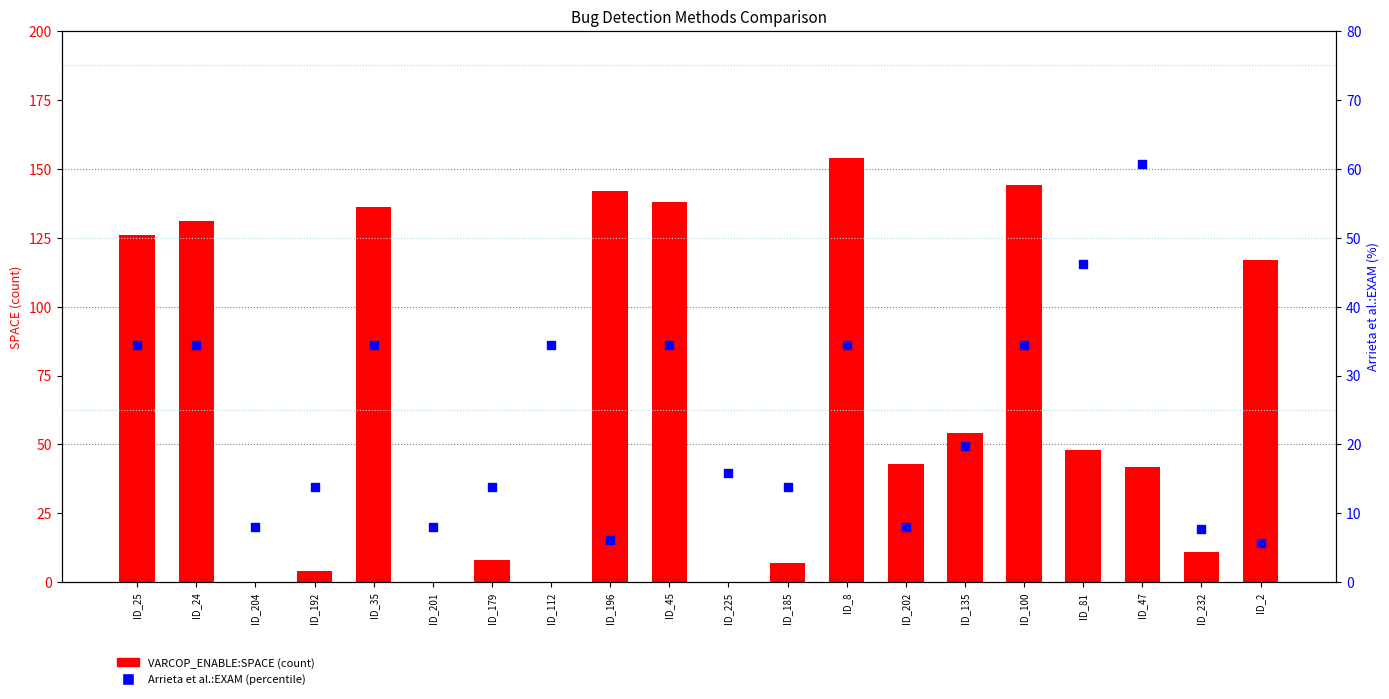

Is the value of VARCOP_ENABLE:SPACE at ID_185 greater than the value of Arrieta et al.:EXAM (%) at ID_112?

No